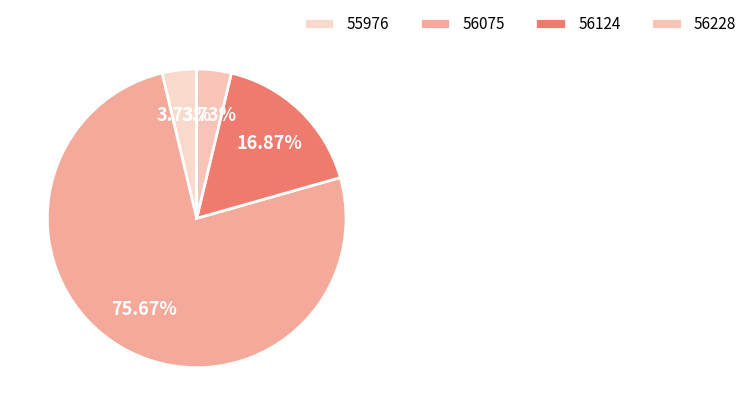

To the nearest percent, what is the difference between the 55976 and 56075 slice percentages?

72%